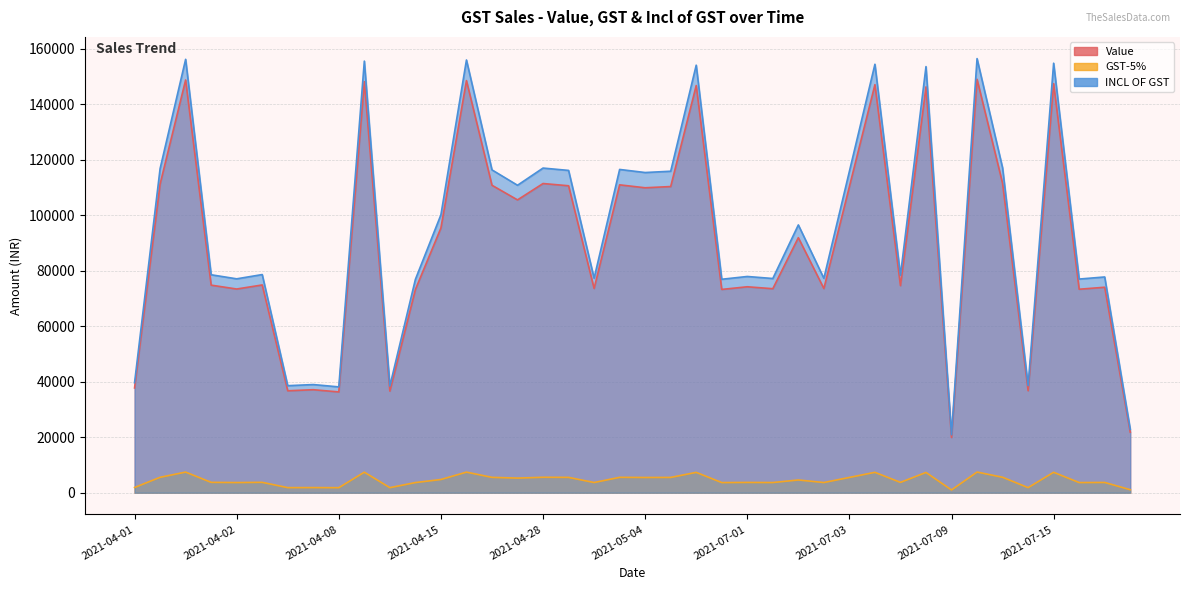

What are all the series names shown in the legend?

Value, GST-5%, INCL OF GST